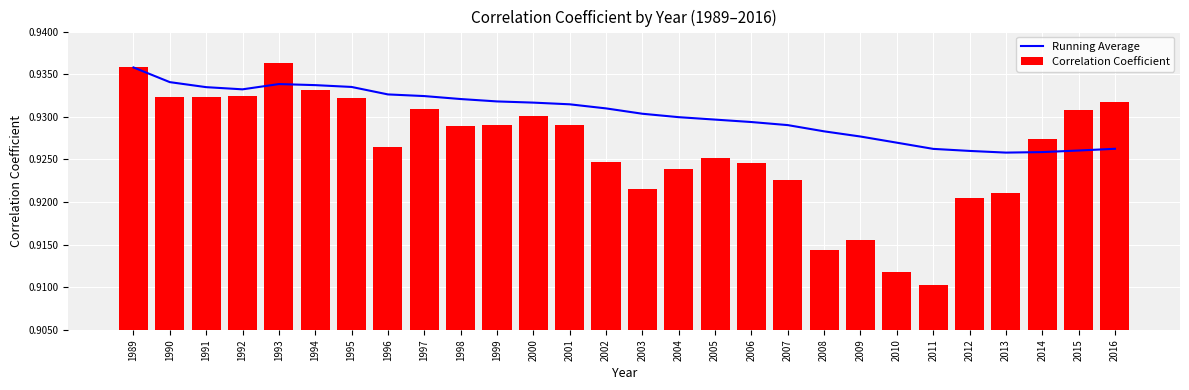

What is the value of the Running Average bar at the 16th from the left?

0.9